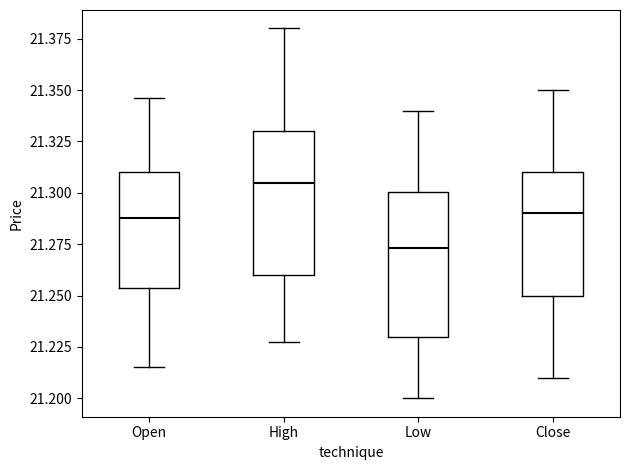

Reading left to right, read every box against the y-axis: the position of its median line, the range the box covers, and the ends of its whiskers. The values are not printed on the chart, so give them approximately, as read against the axis.

Open: median 21.290, box 21.255 to 21.310, whiskers 21.215 to 21.345
High: median 21.305, box 21.260 to 21.330, whiskers 21.230 to 21.380
Low: median 21.275, box 21.230 to 21.300, whiskers 21.200 to 21.340
Close: median 21.290, box 21.250 to 21.310, whiskers 21.210 to 21.350